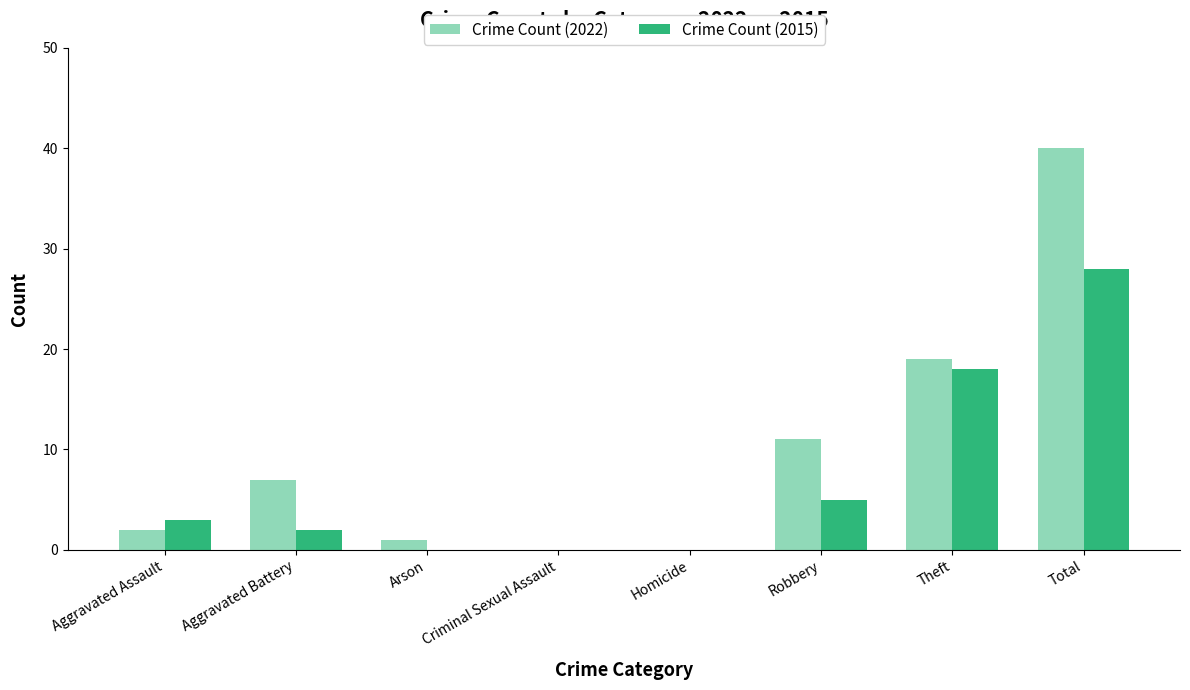

The value of Crime Count (2022) at Robbery is 11. True or false?

True